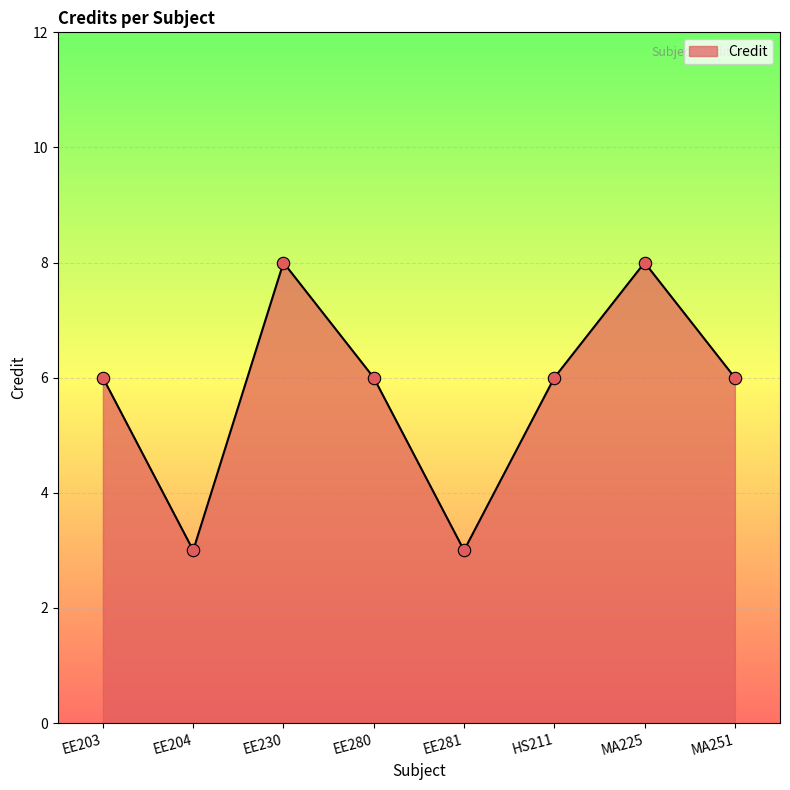

Between EE281 and HS211, which is larger?

HS211